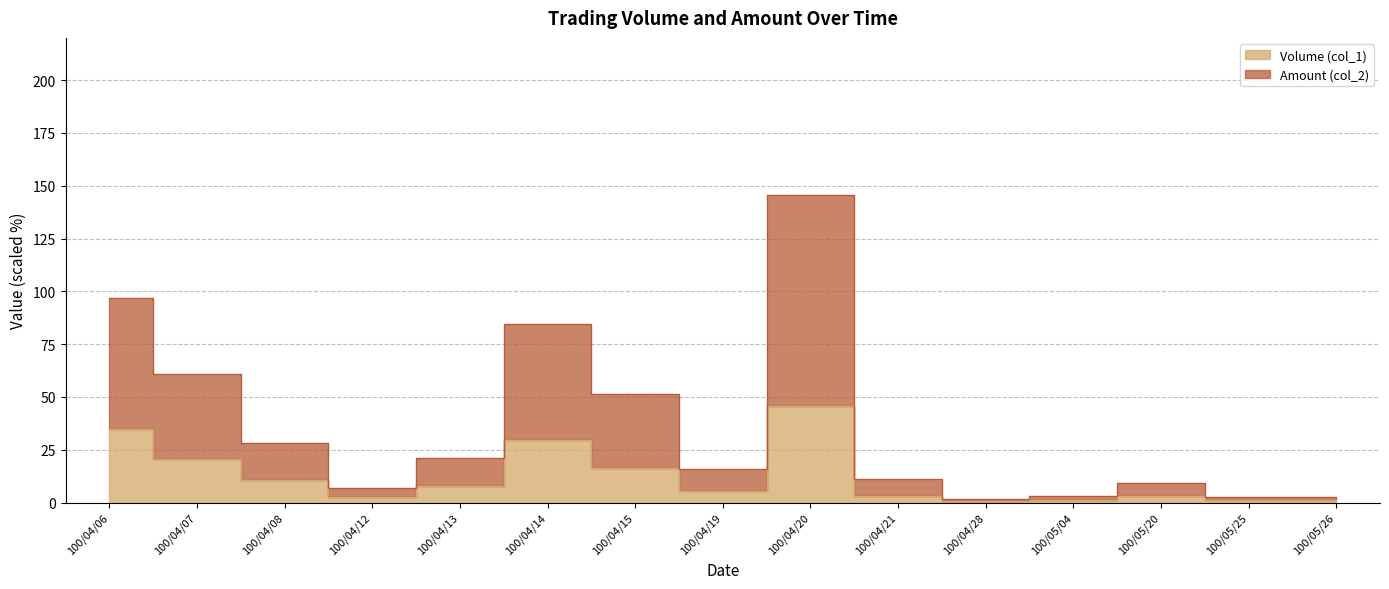

Is the value of Amount (col_2) at 100/04/13 greater than the value of Volume (col_1) at 100/04/20?

No